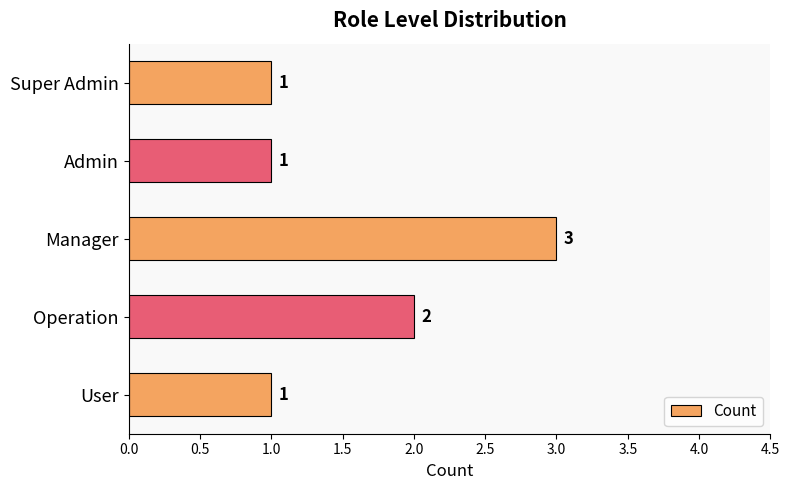

How many data points does each series have?

5